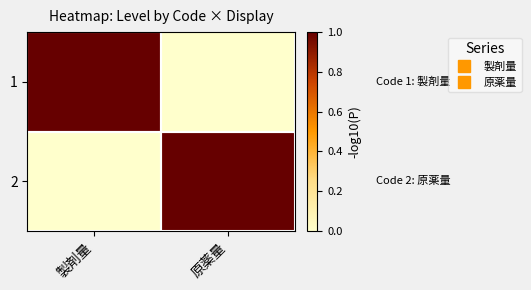

Reading left to right, what are all the values shown in this chart?

1: 製剤量=1	原薬量=0
2: 製剤量=0	原薬量=1